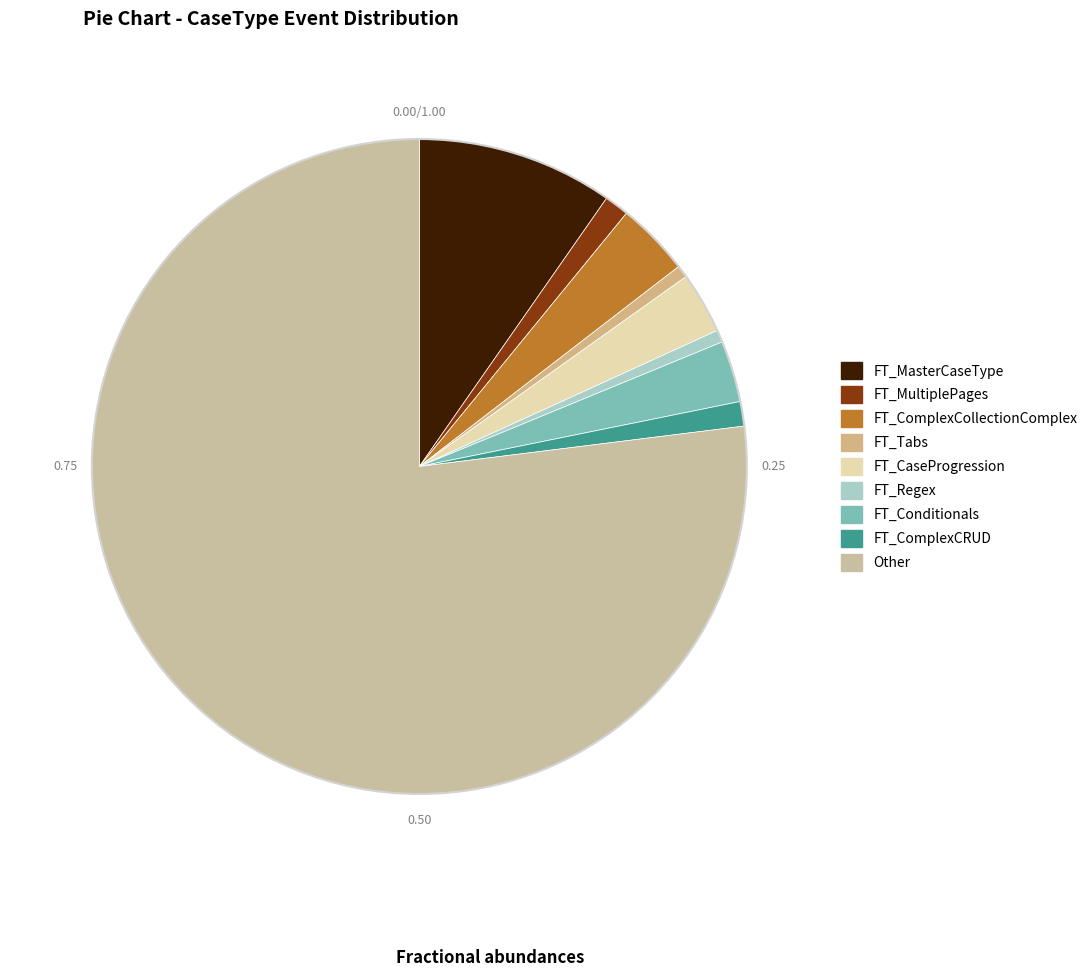

To the nearest percent, what is the difference between the largest and smallest slice percentages?

76%